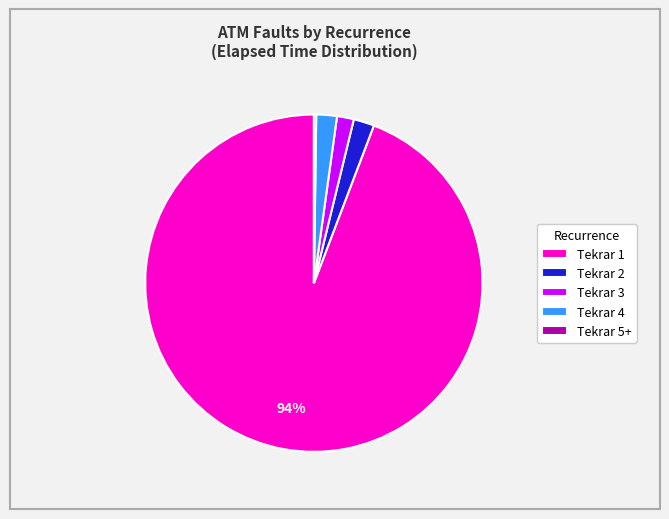

The Tekrar 1 slice represents 94% of the pie. True or false?

True